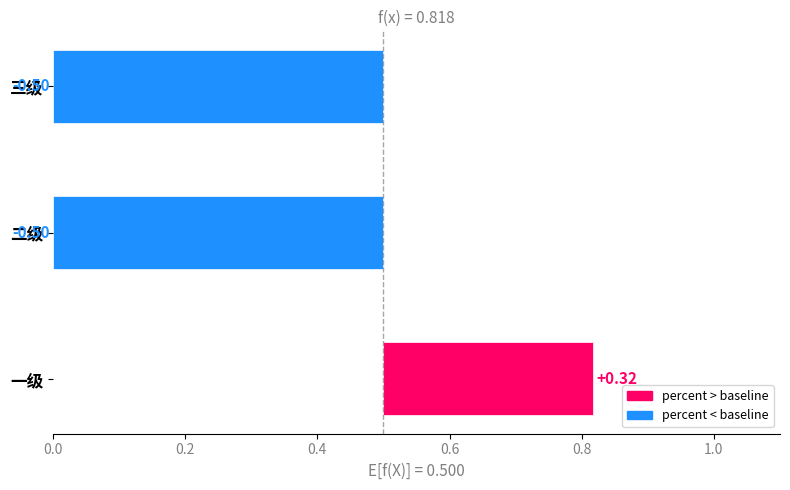

The chart shows a value of -0.5 at 二级. True or false?

True